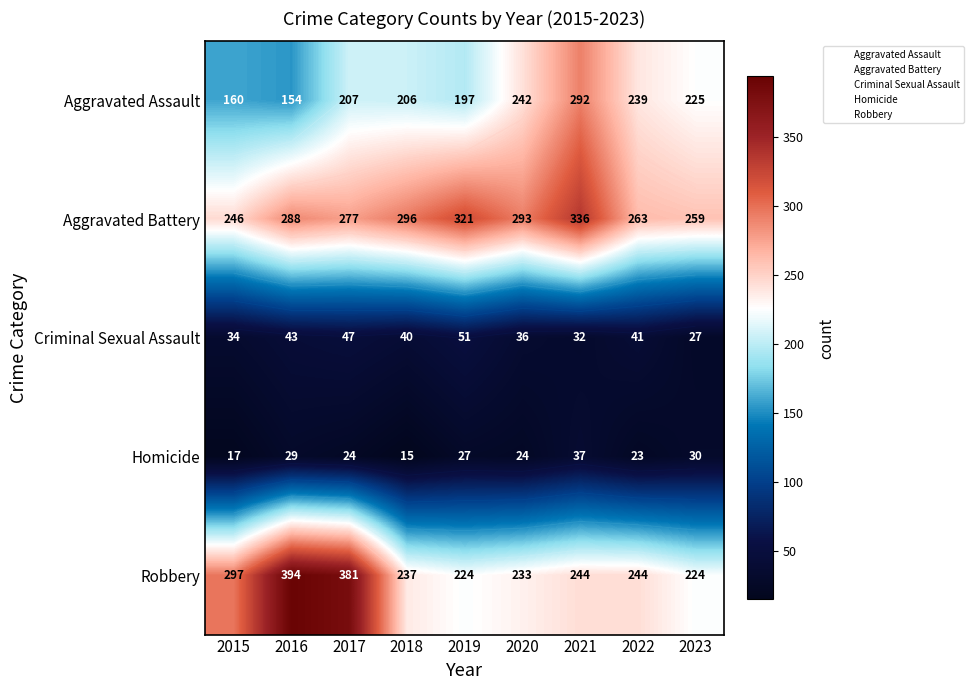

The Criminal Sexual Assault series shows 78 at 2019. True or false?

False